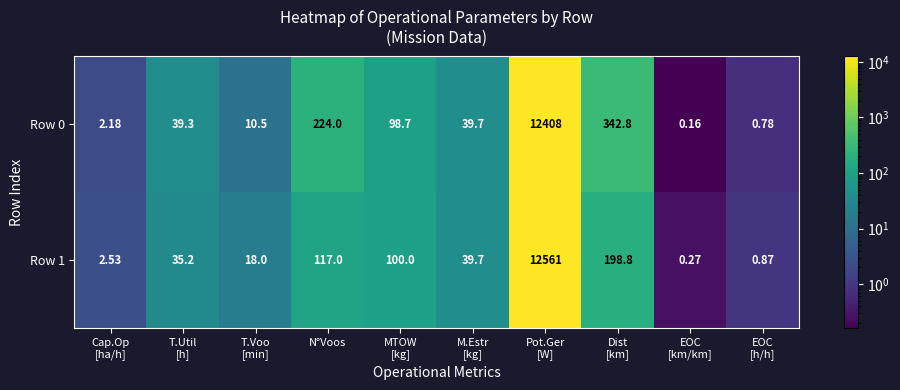

How many data points in Row 1 are less than 39?

5